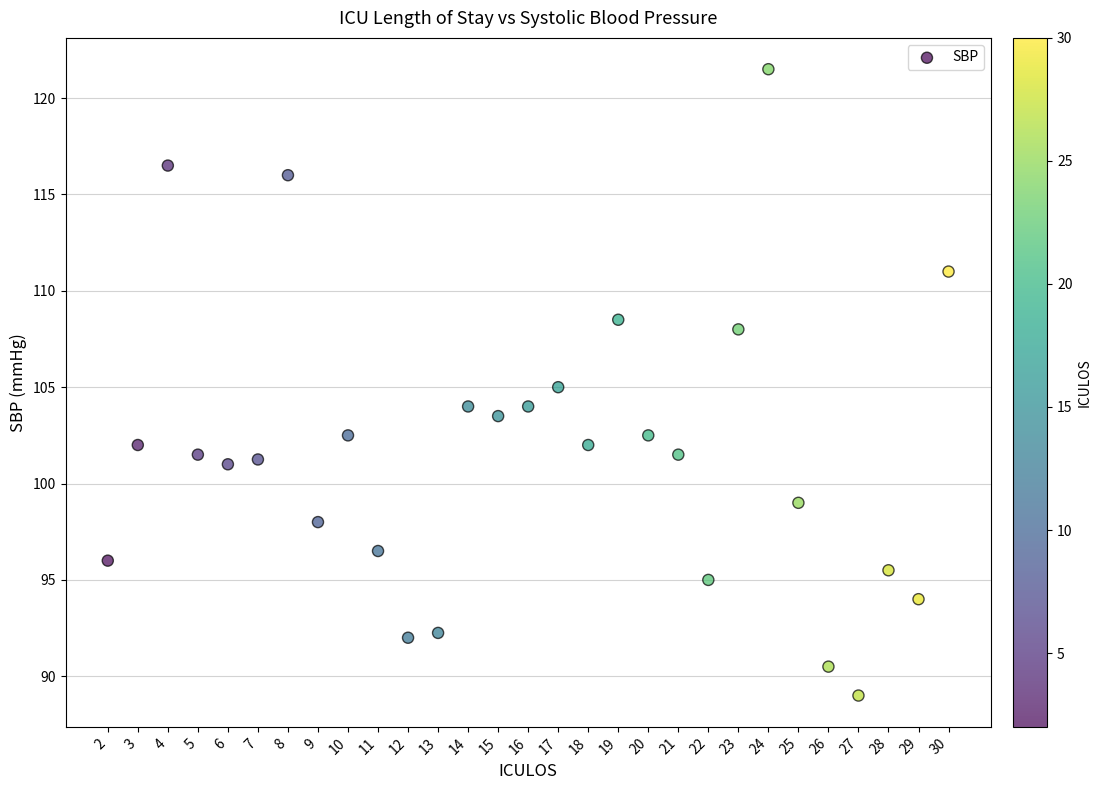

What is the range of Y values (max minus min)?

32.5